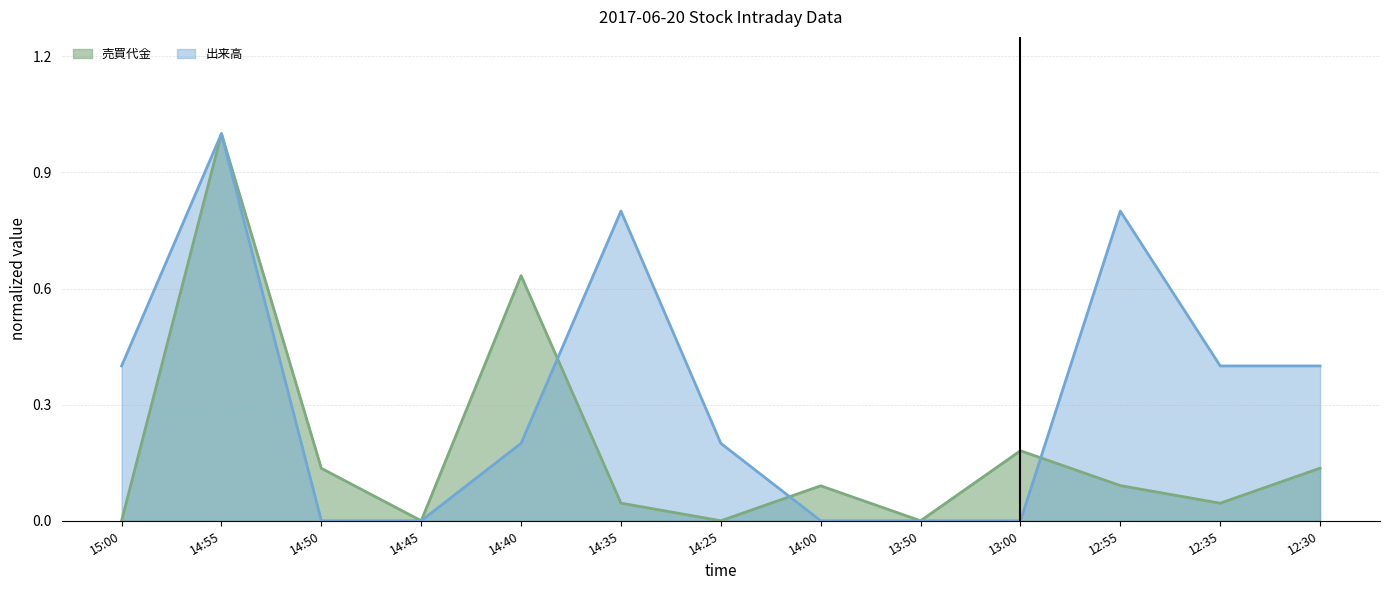

At how many categories does at least one series exceed 0?

11